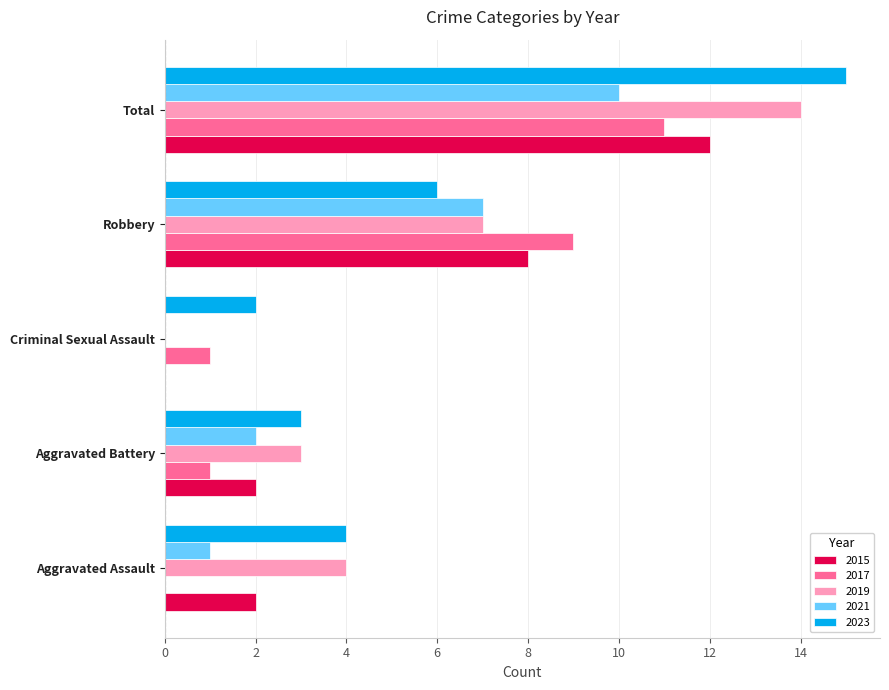

What is the maximum value shown in the chart?

15